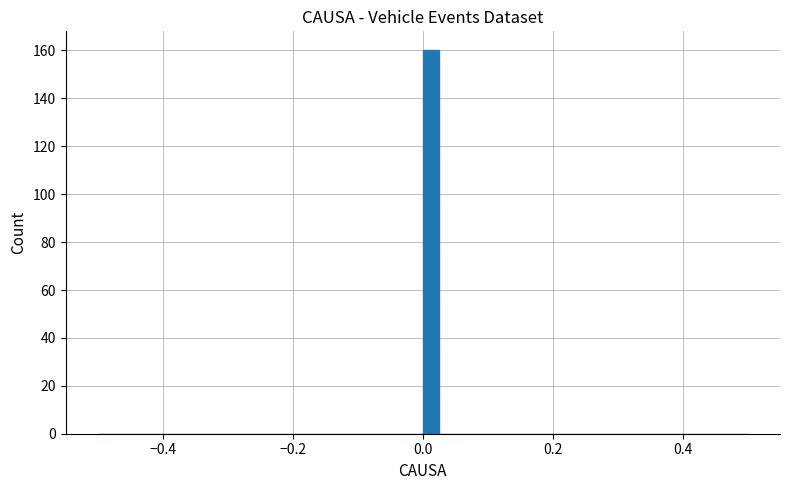

Around what value on the x-axis is the tallest bar? Give the approximate position of its centre, as read against the axis.

0.02